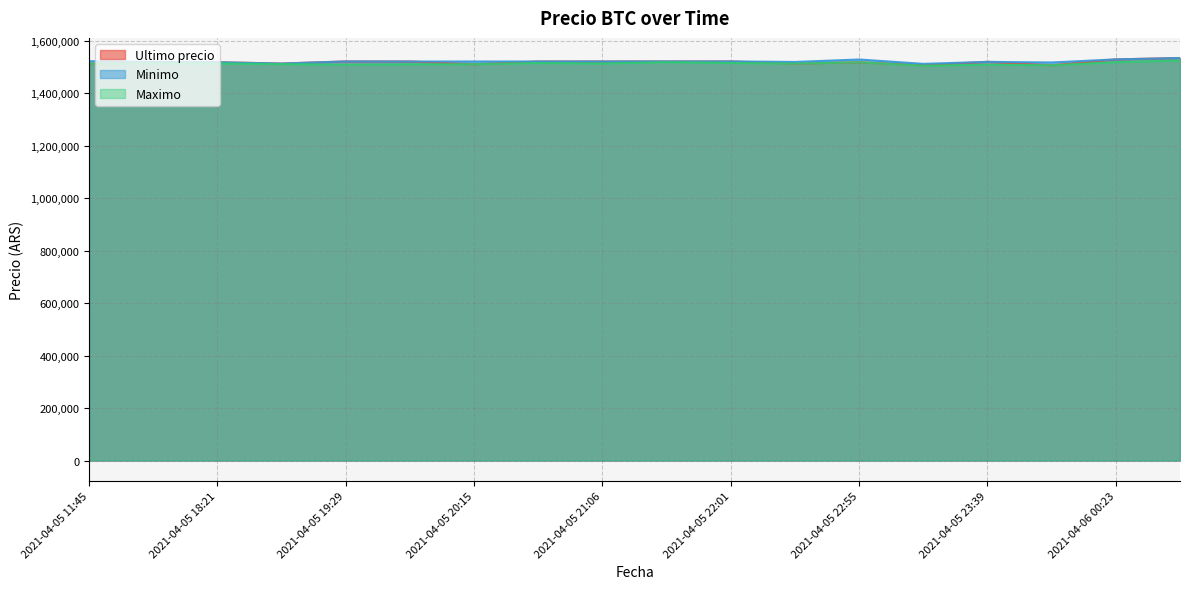

What is the value of the Minimo point at the 16th from the left?

1517969.0